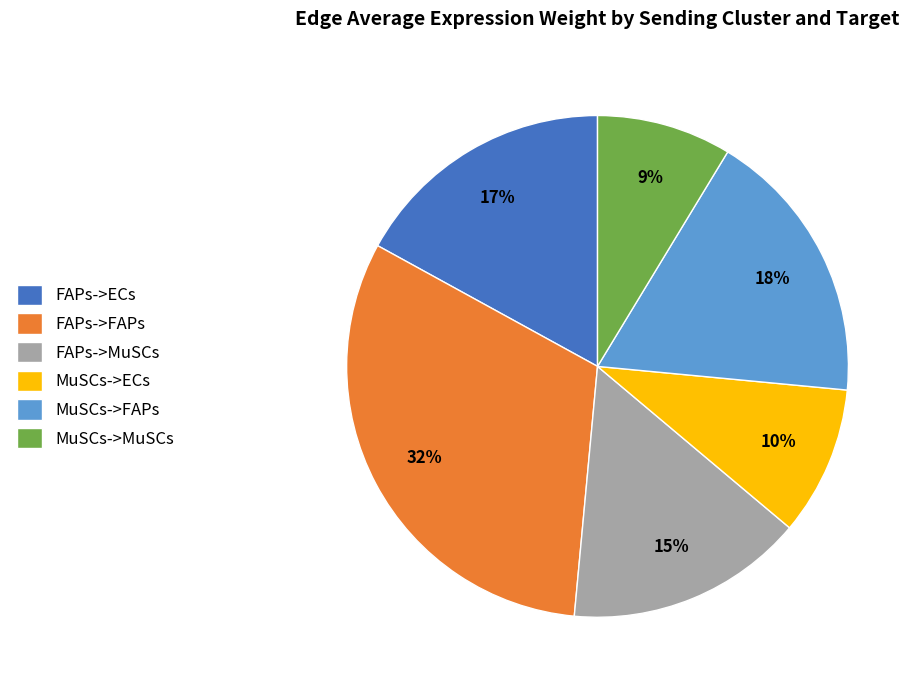

What is the ratio of the value at MuSCs->ECs to the value at MuSCs->MuSCs?

1.1